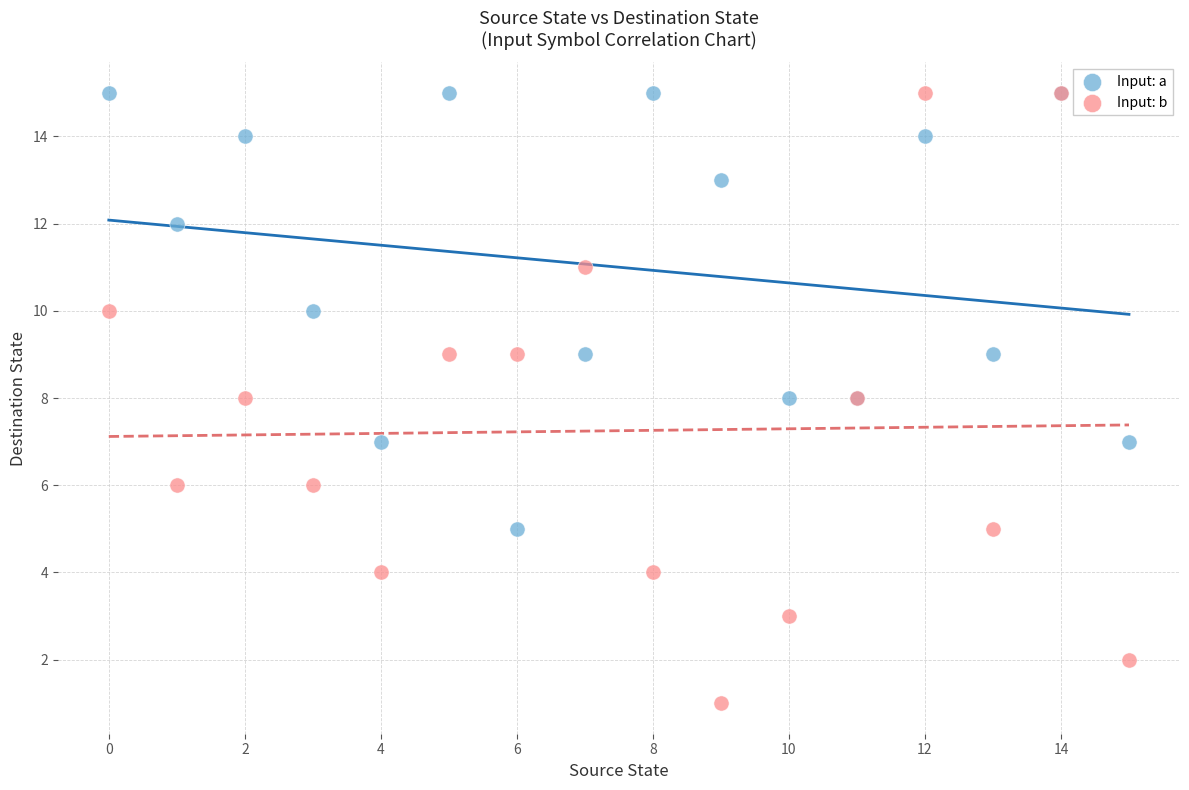

Which series contains the lowest Y value?

Input: b